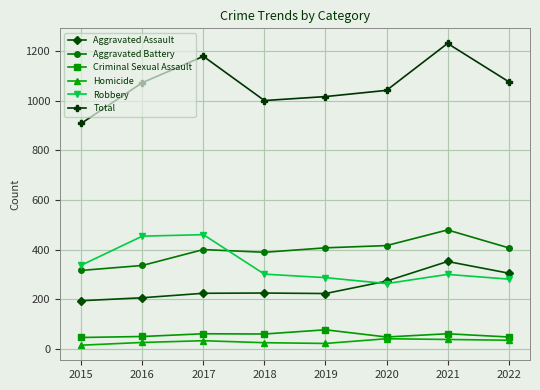

What is the difference between the Aggravated Battery values at 2015 and 2016?

20